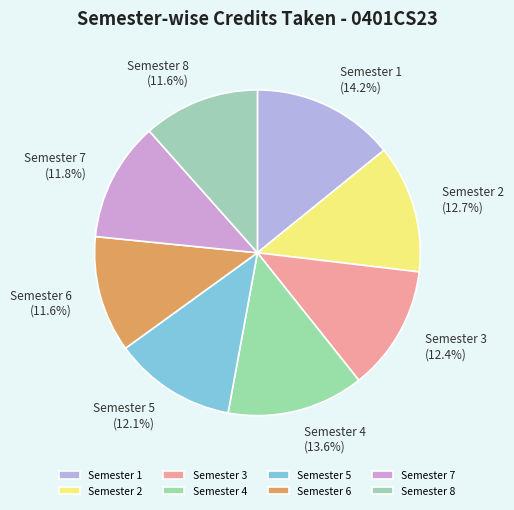

How many slices are in this pie chart?

8